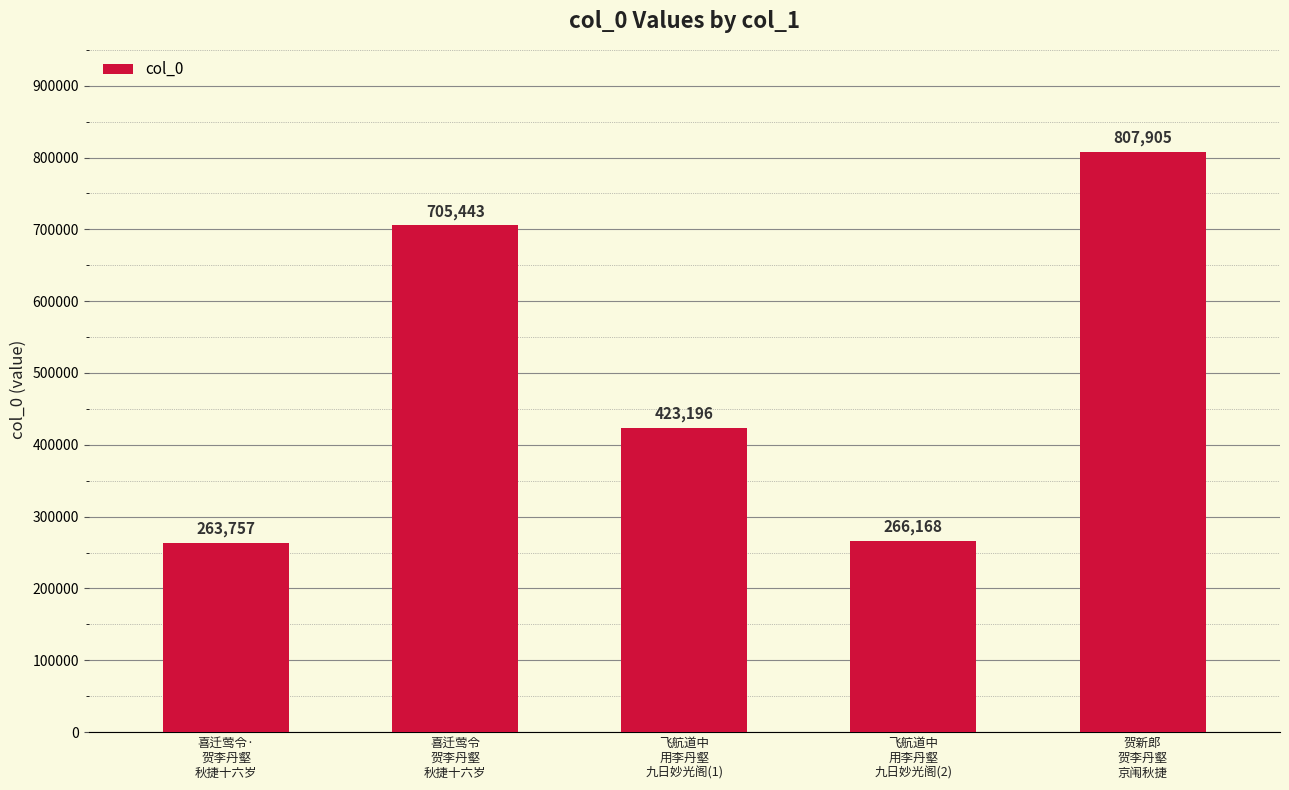

At which label does the data first exceed 423196?

喜迁莺令
贺李丹壑
秋捷十六岁